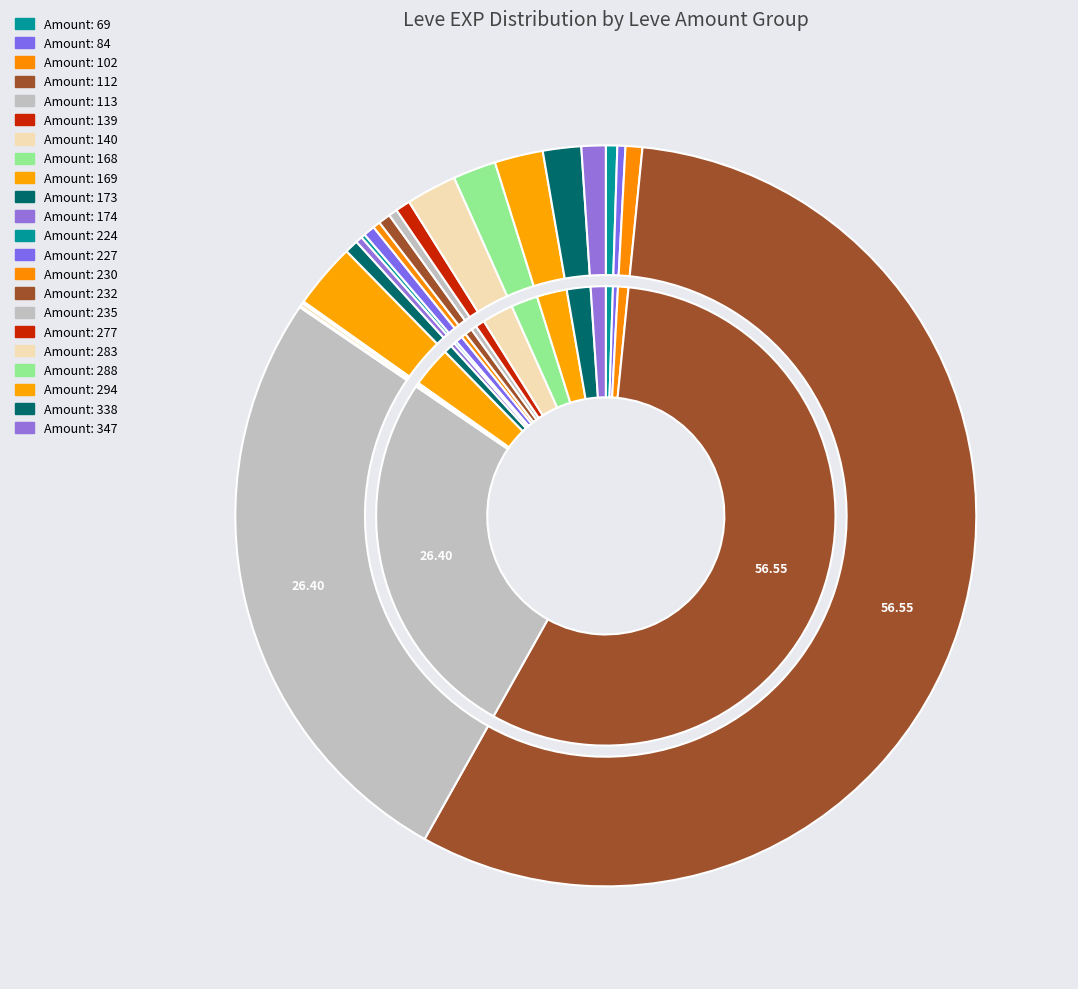

Count the number of slices in the pie.

40